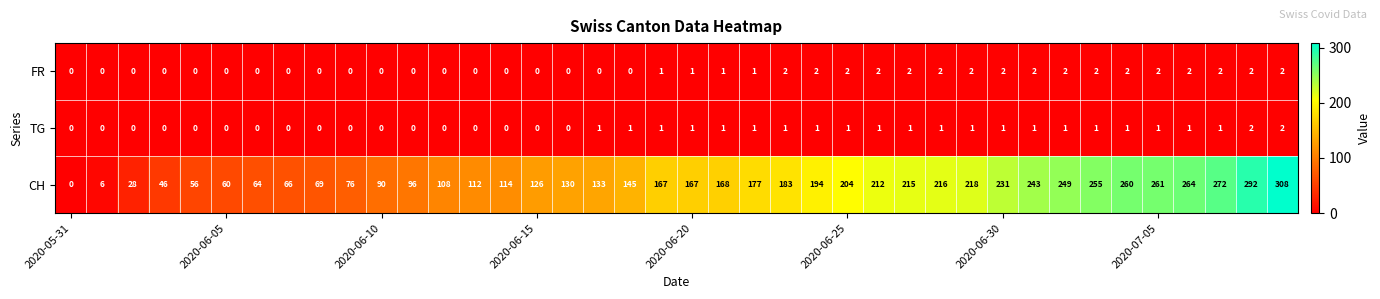

What is the average value of the CH series?

157